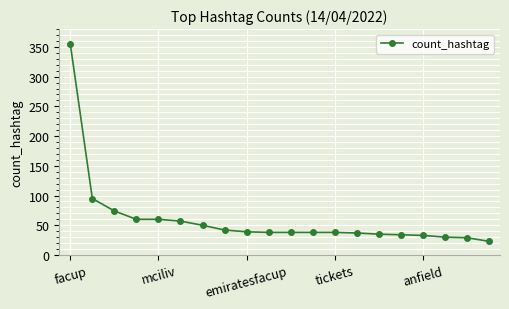

What is the value of the 12th point from the left?

38